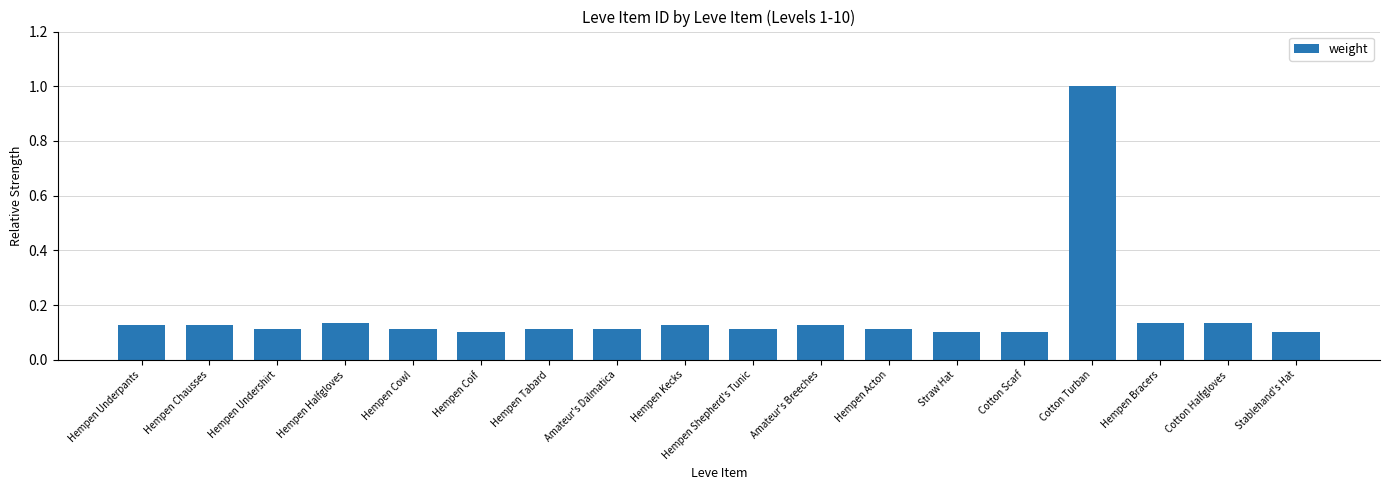

Which label corresponds to the largest value in the chart?

Cotton Turban